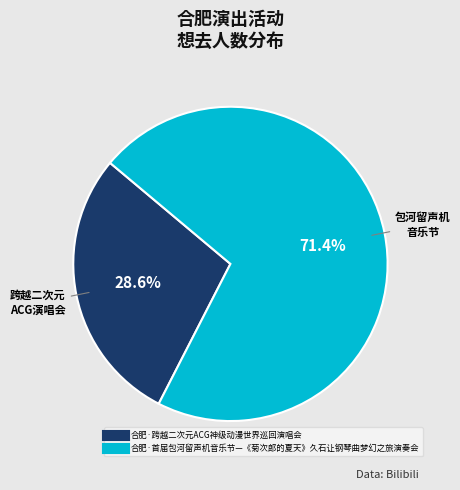

To the nearest percent, what is the difference between the 合肥·首届包河留声机音乐节—《菊次郎的夏天》久石让钢琴曲梦幻之旅演奏会 and 合肥·跨越二次元ACG神级动漫世界巡回演唱会 slice percentages?

43%